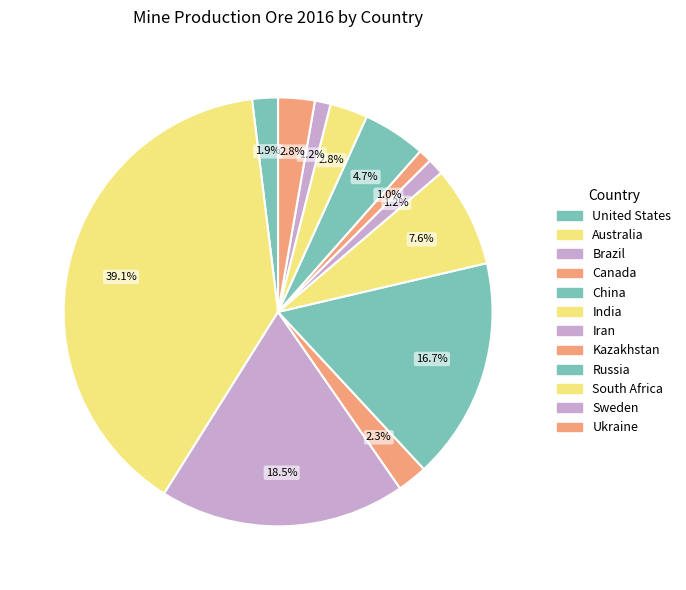

To the nearest percent, what is the average slice percentage?

8%